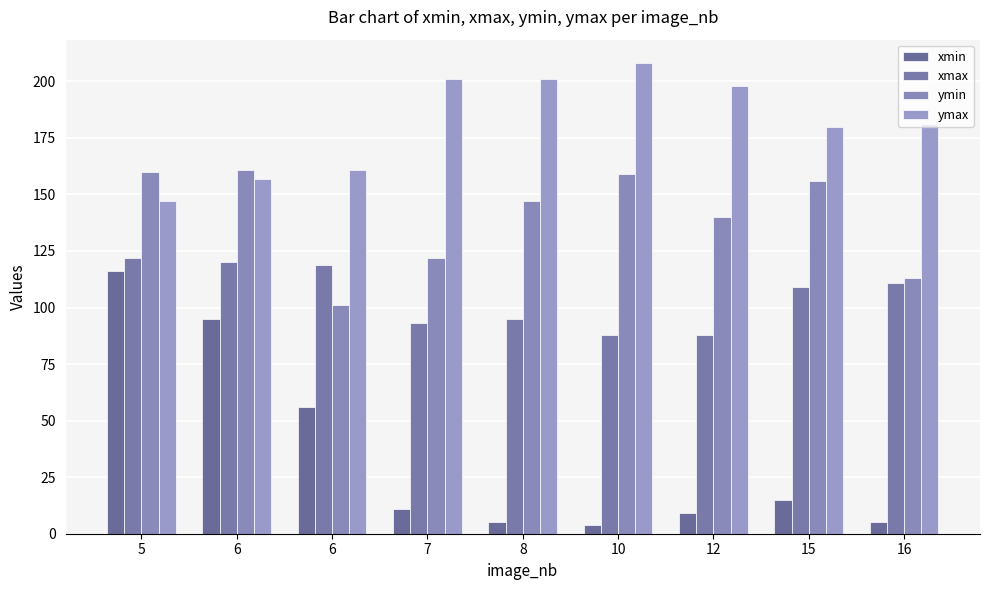

How many values in the ymin series are below 147?

4